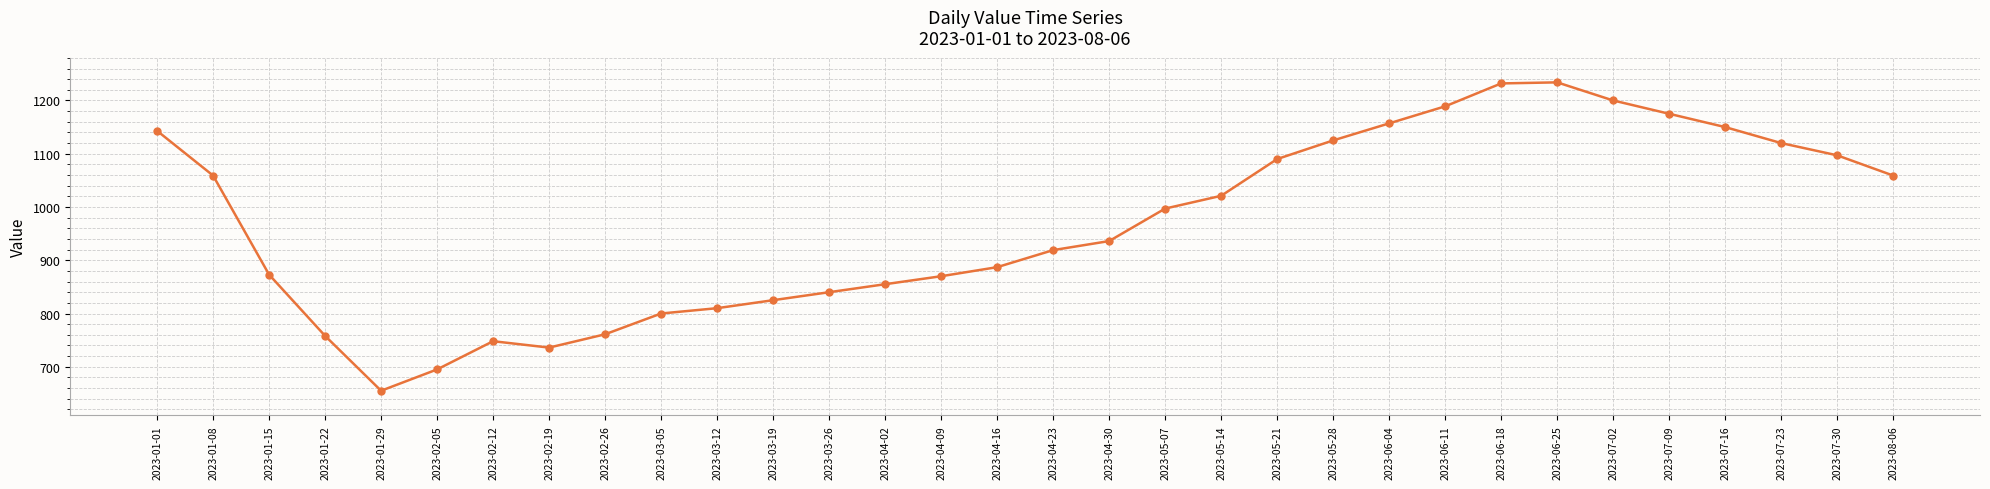

How many points are higher than both their immediate neighbors (excluding endpoints)?

2